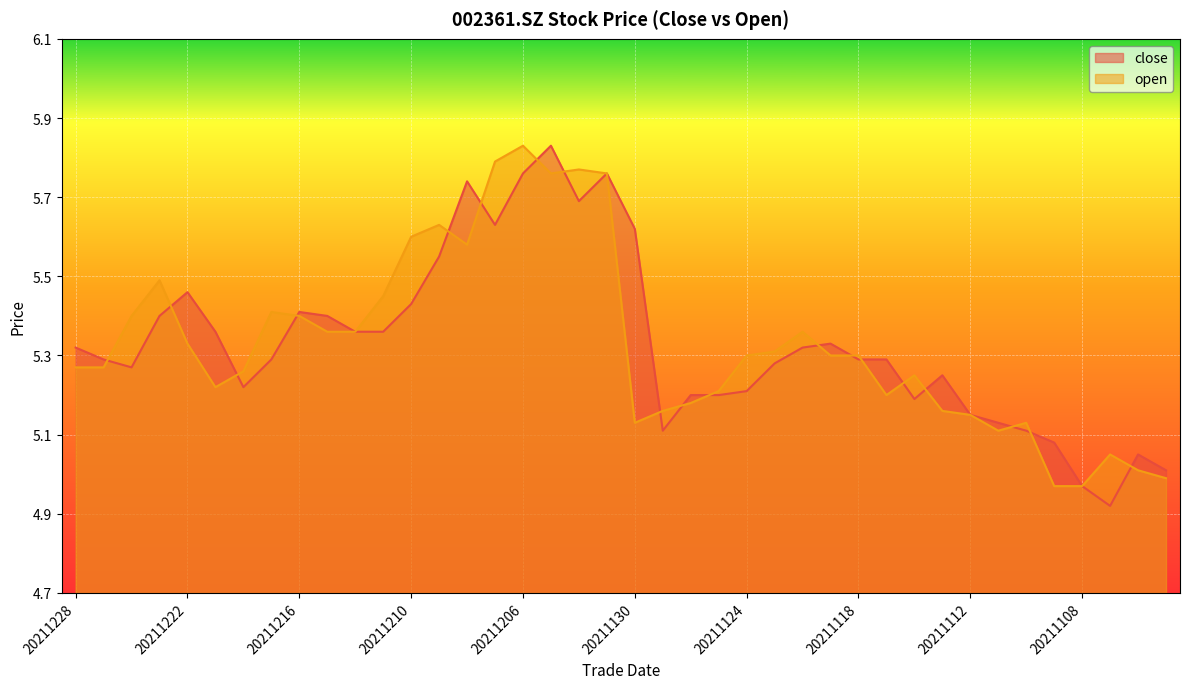

Where do open and close first cross each other?

20211227 and 20211224